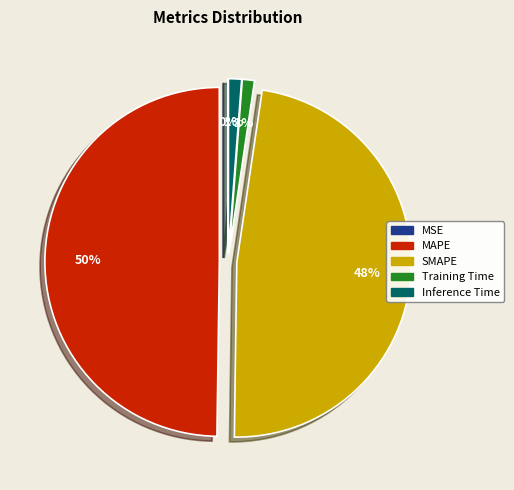

What percentage is the MAPE slice, to the nearest percent?

50%